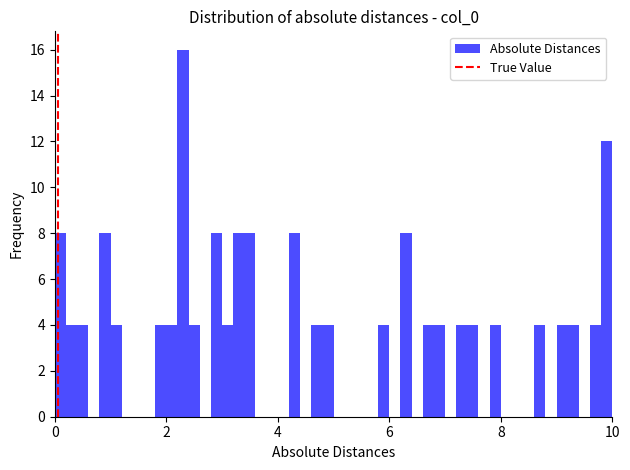

Around what value on the x-axis is the tallest bar? Give the approximate position of its centre, as read against the axis.

2.4